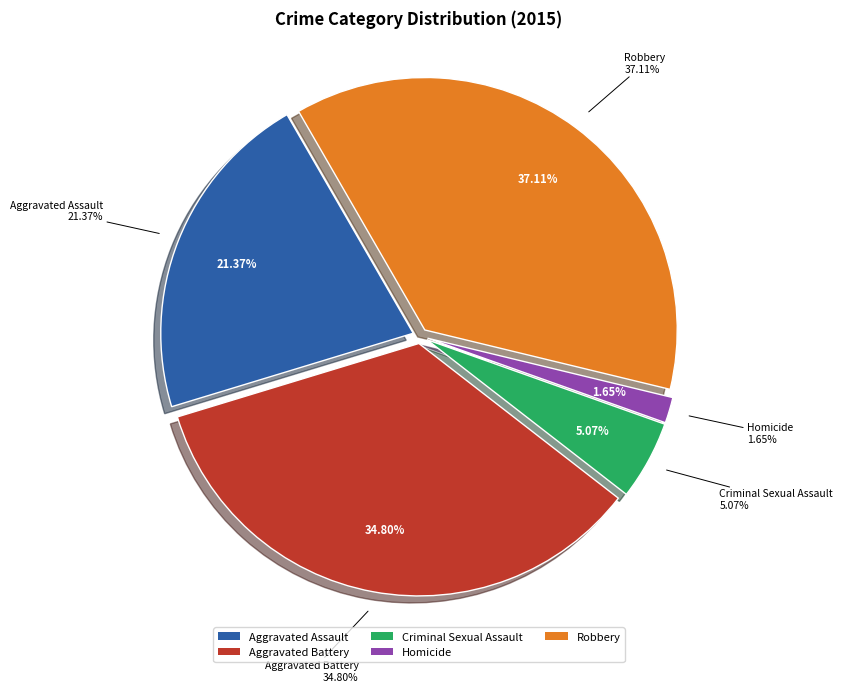

Which has a higher value, Criminal Sexual Assault or Aggravated Assault?

Aggravated Assault